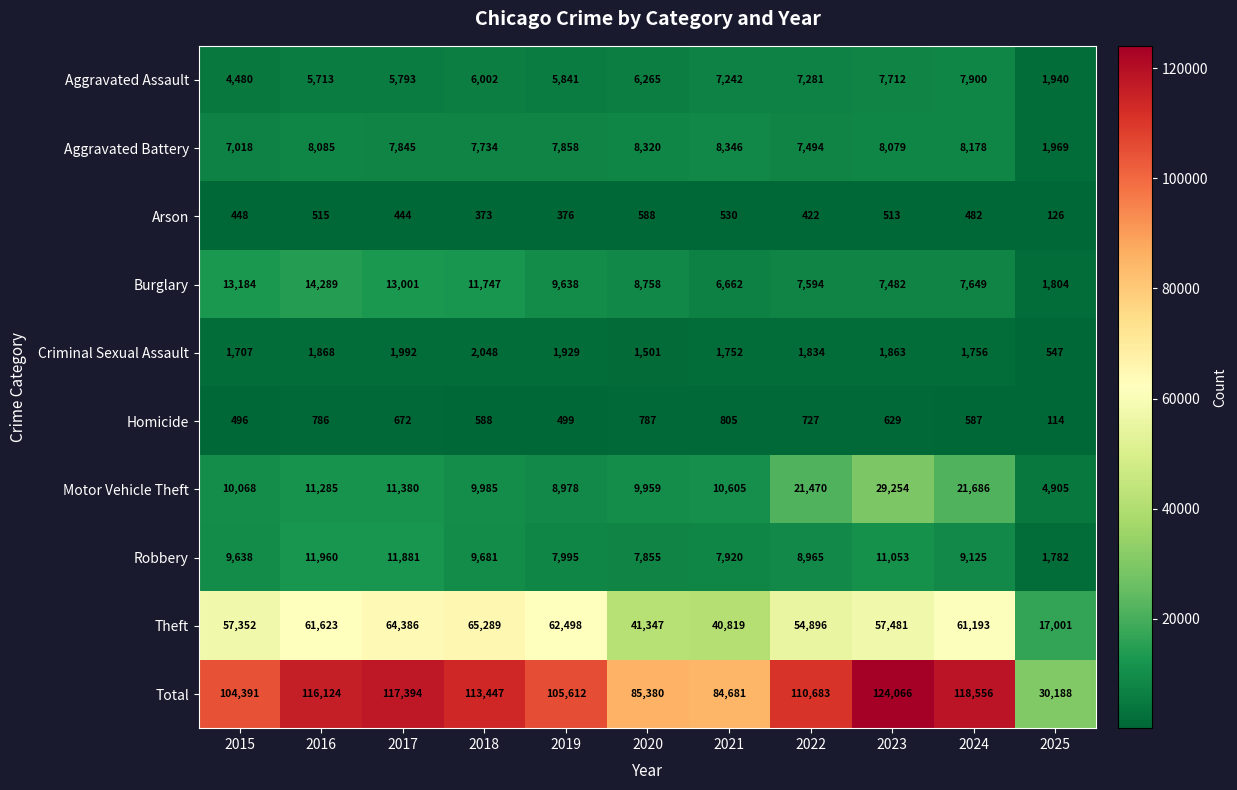

Which series has the largest total across all categories?

Total